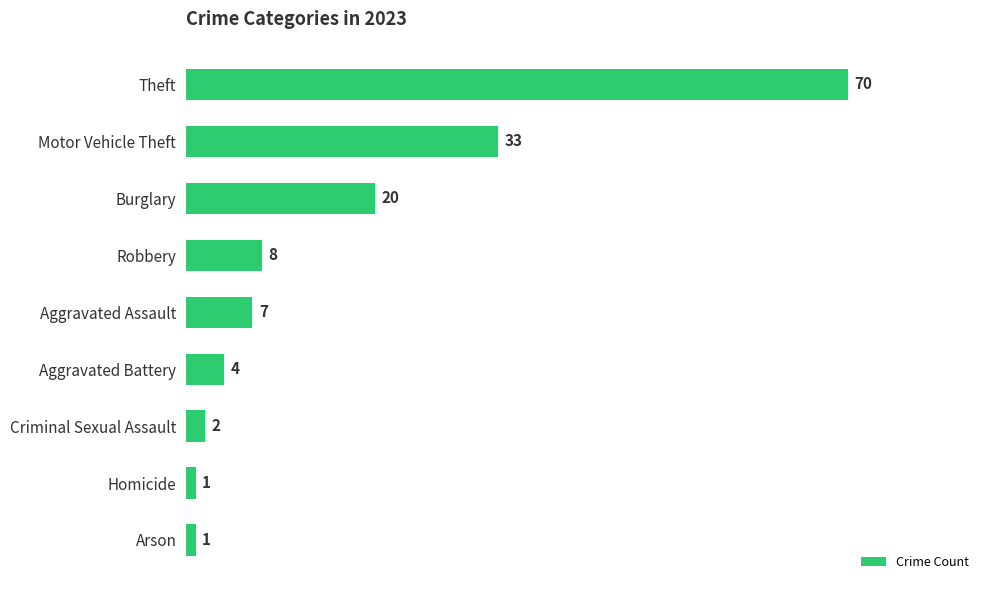

What is the difference between the second highest and minimum values?

32